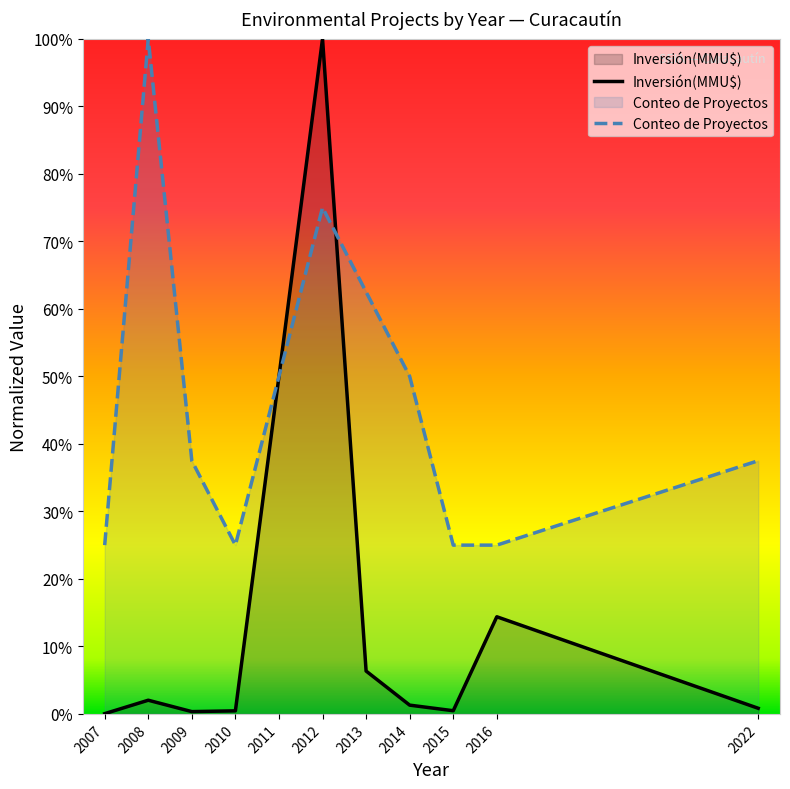

Which series has the largest range (max minus min)?

Inversión(MMU$)